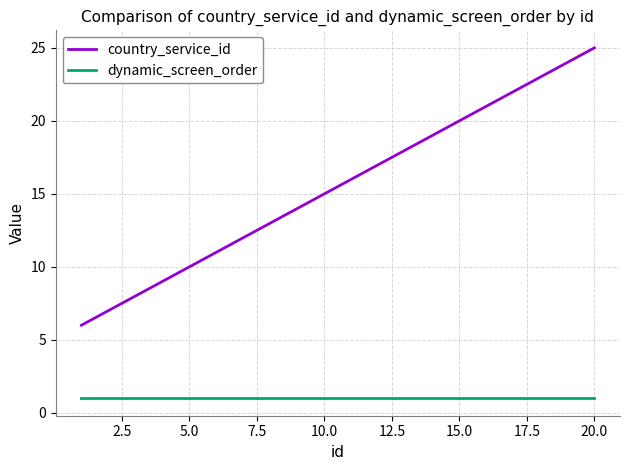

True or false: country_service_id and dynamic_screen_order intersect in this chart.

False